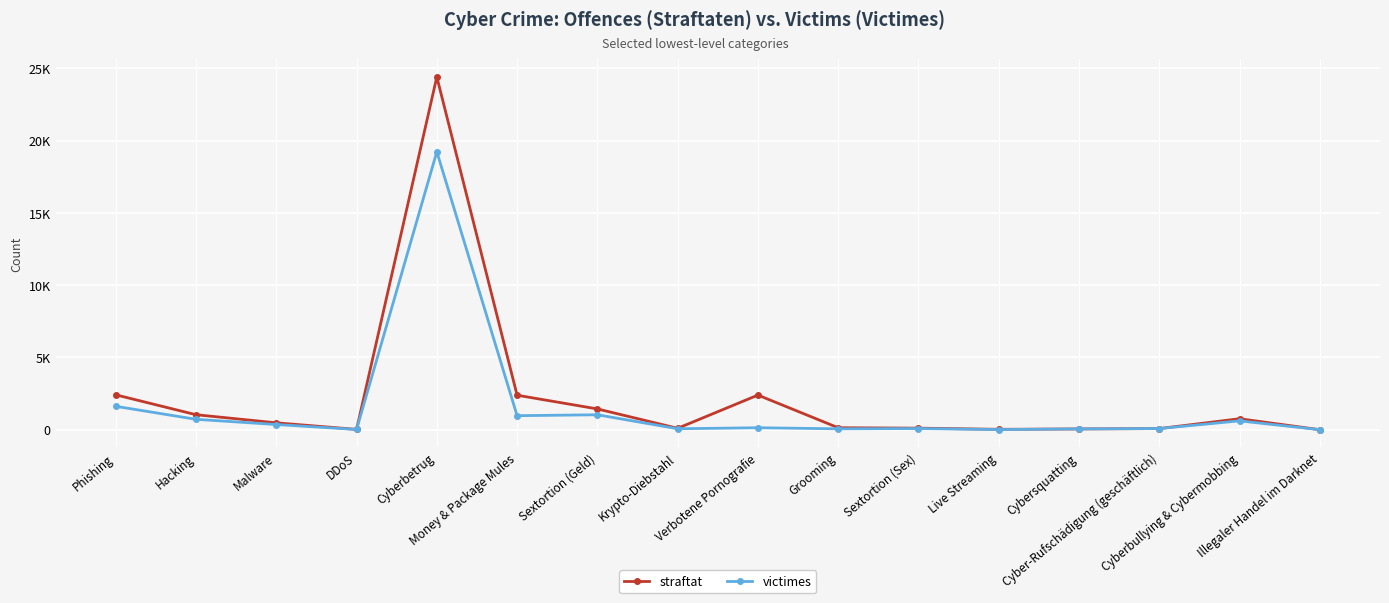

Reading left to right, transcribe all the data shown in this chart.

straftat: 2414.0	1037.3	476.7	21.7	24409.7	2386.7	1438.3	97.0	2395.7	136.3	108.7	27.0	53.7	78.0	760.0	1.7
victimes: 1619.0	719.3	359.3	15.0	19232.0	970.7	1033.7	66.3	136.0	61.7	80.7	9.0	55.0	79.7	612.0	1.0